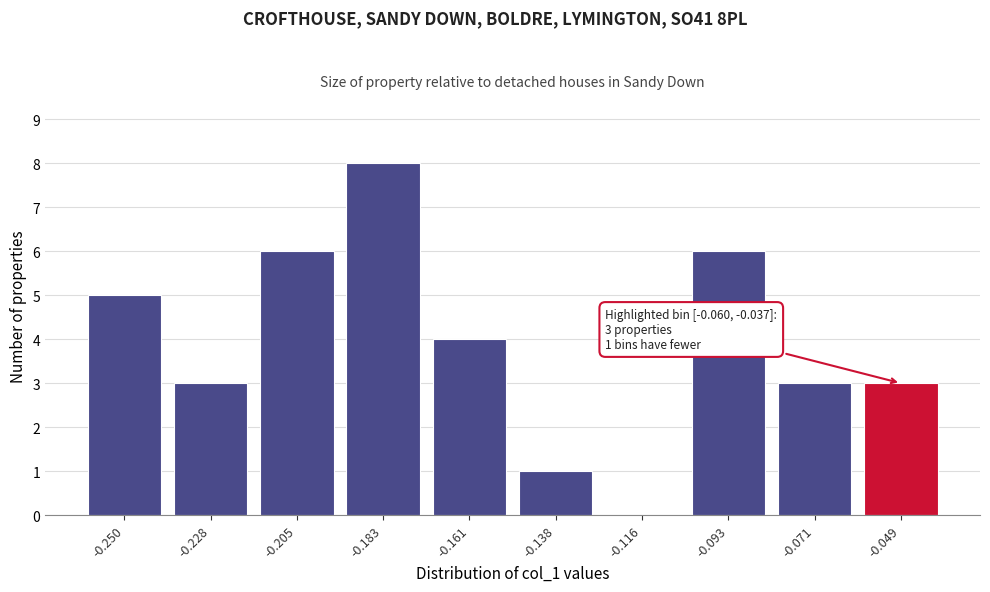

Over which range of the x-axis is the bar tallest?

-0.195 to -0.170